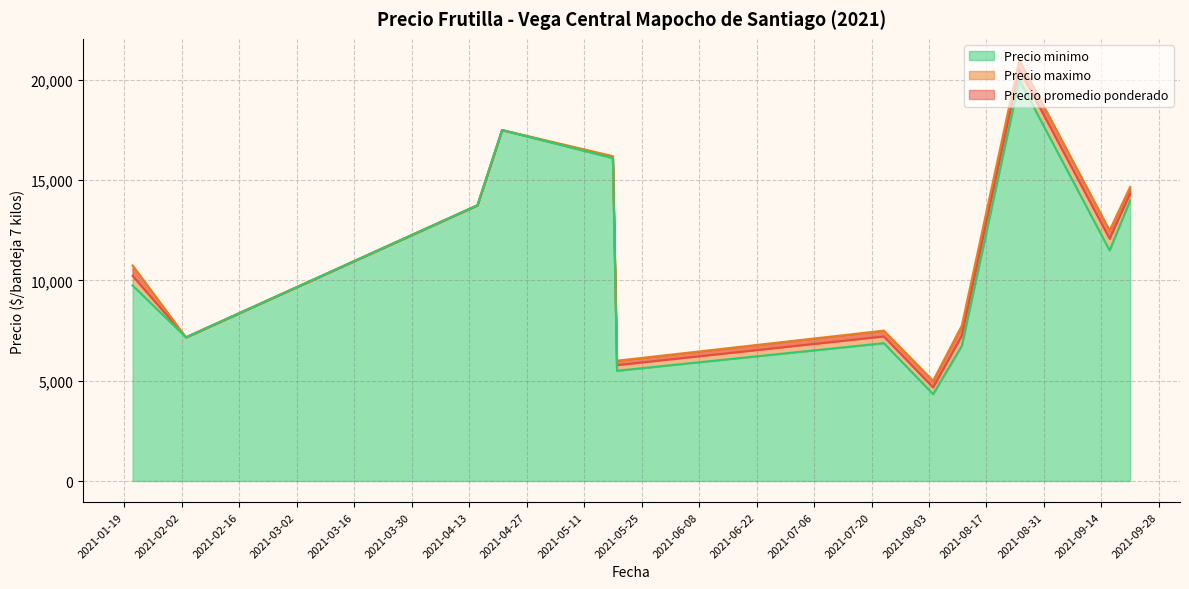

Rank the series by their maximum value, from highest to lowest.

Precio promedio ponderado, Precio maximo, Precio minimo